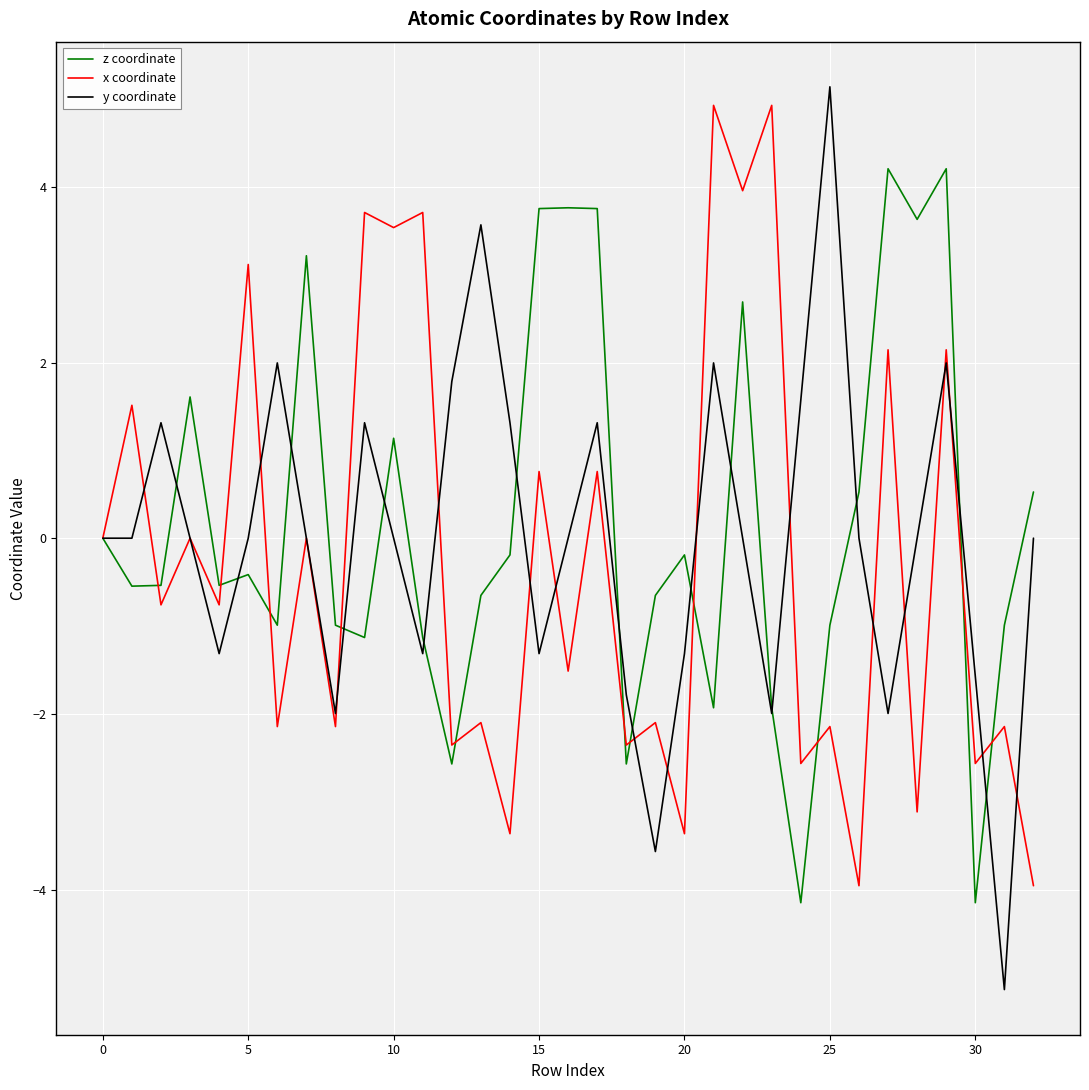

What is the maximum value shown in the chart?

5.1